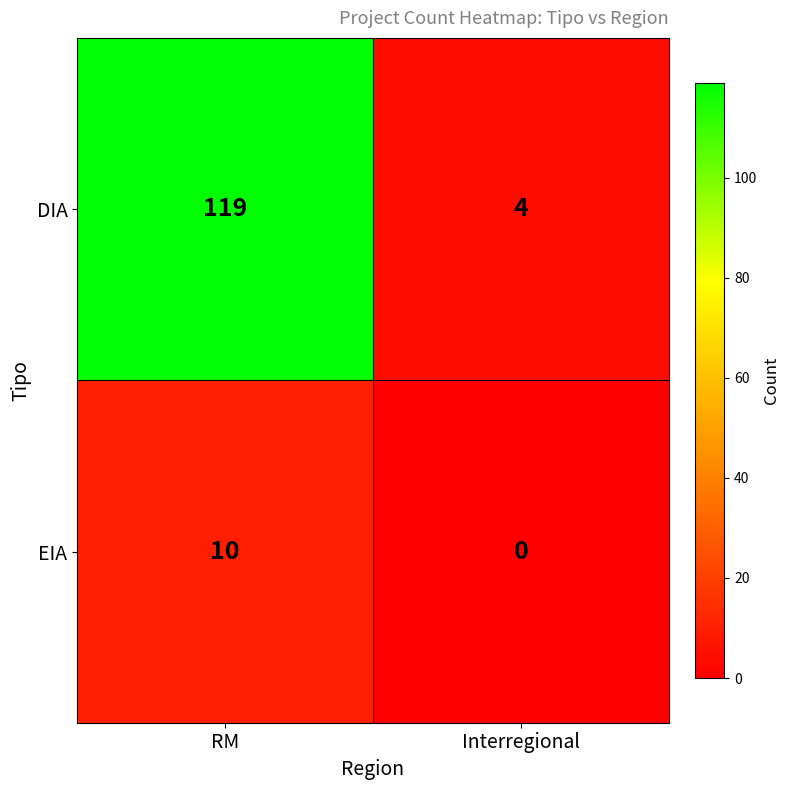

List the series in order of their peak value, lowest first.

EIA, DIA